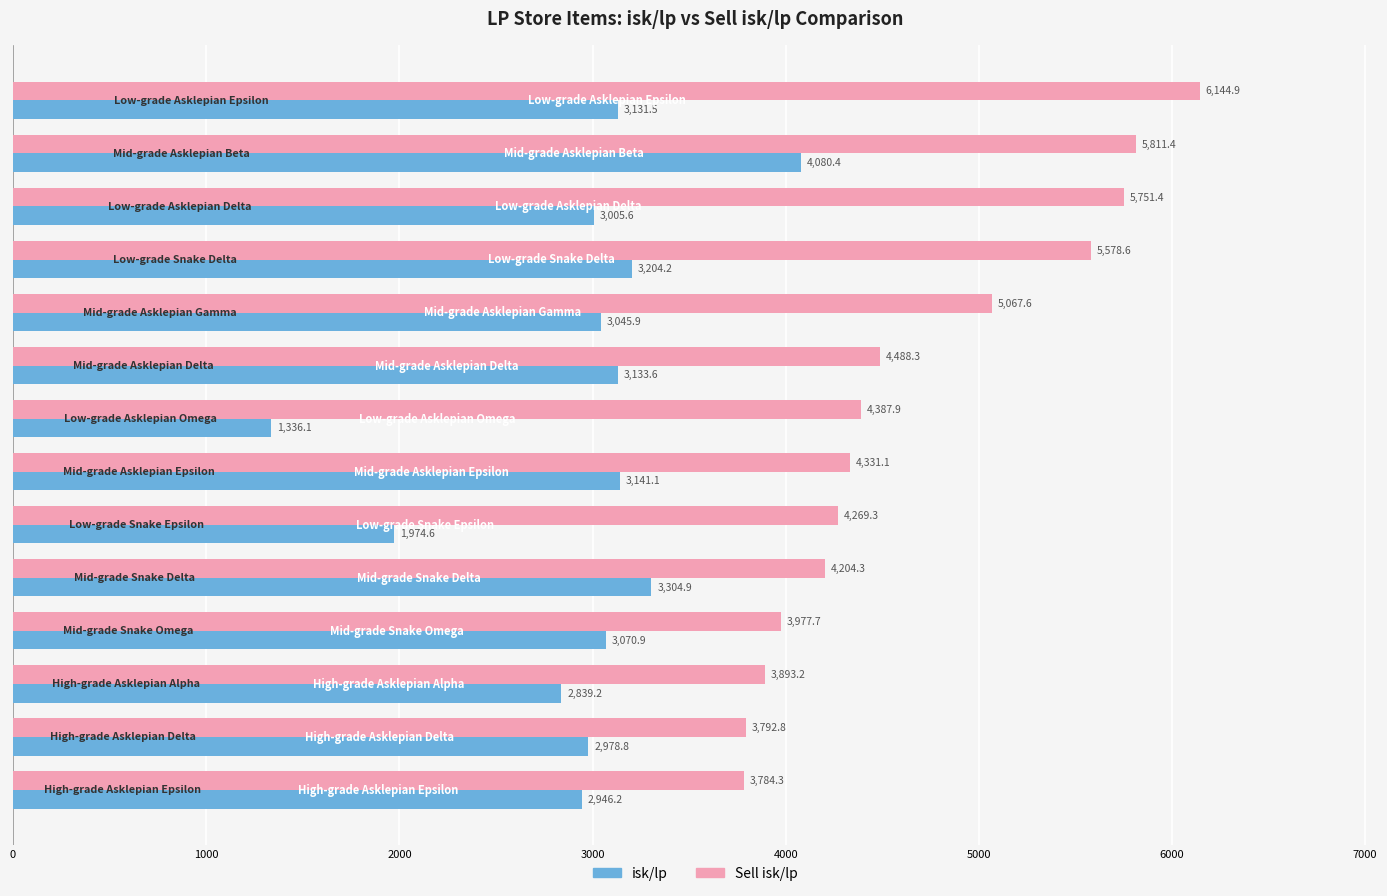

What is the highest value of the isk/lp series?

4080.4